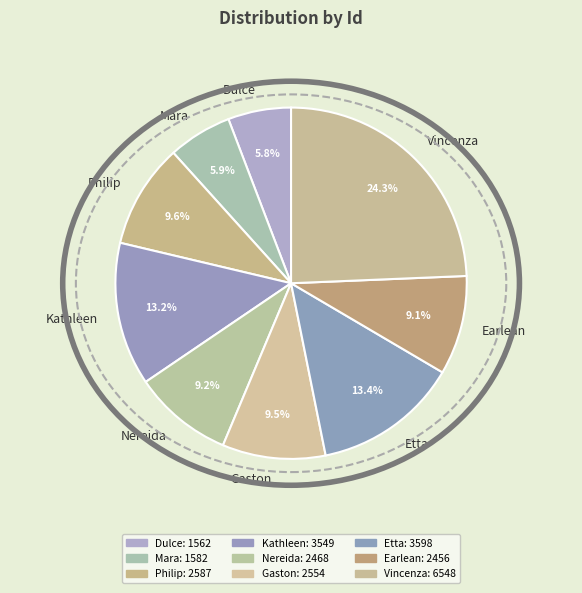

How much of the chart is everything except Dulce?

94.2%